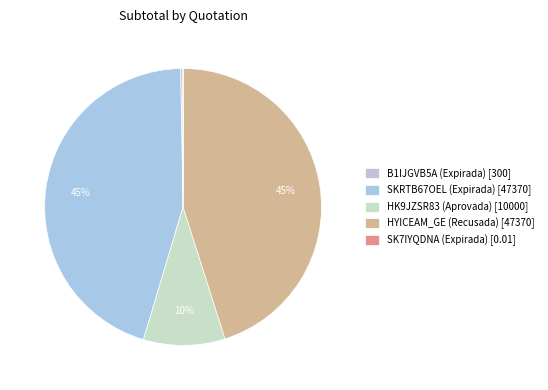

What percentage is NOT represented by B1IJGVB5A (Expirada)?

99.7%